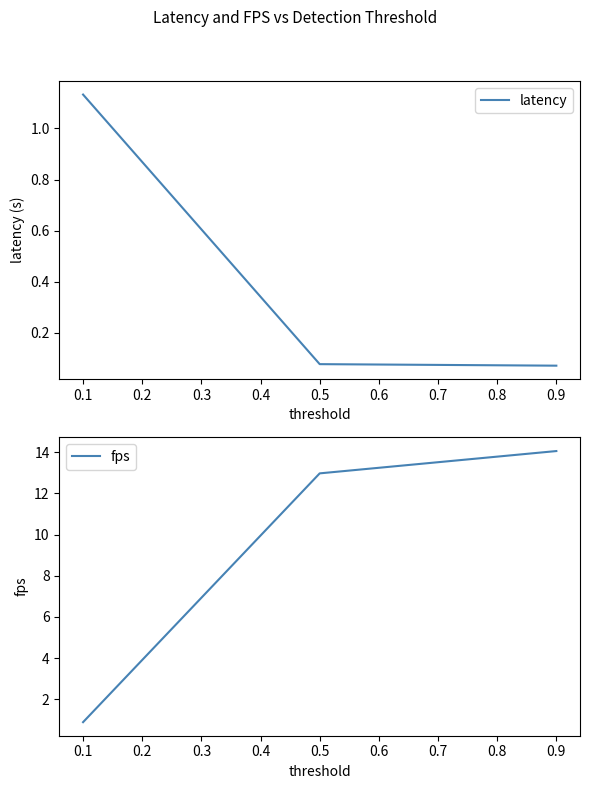

The fps series shows 0.9 at 0.1. True or false?

True